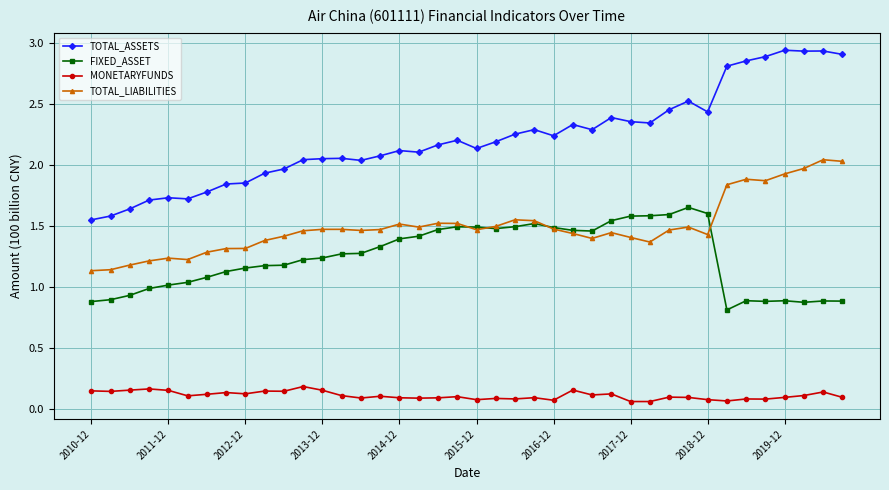

What is the sum of all TOTAL_ASSETS values?

88.7